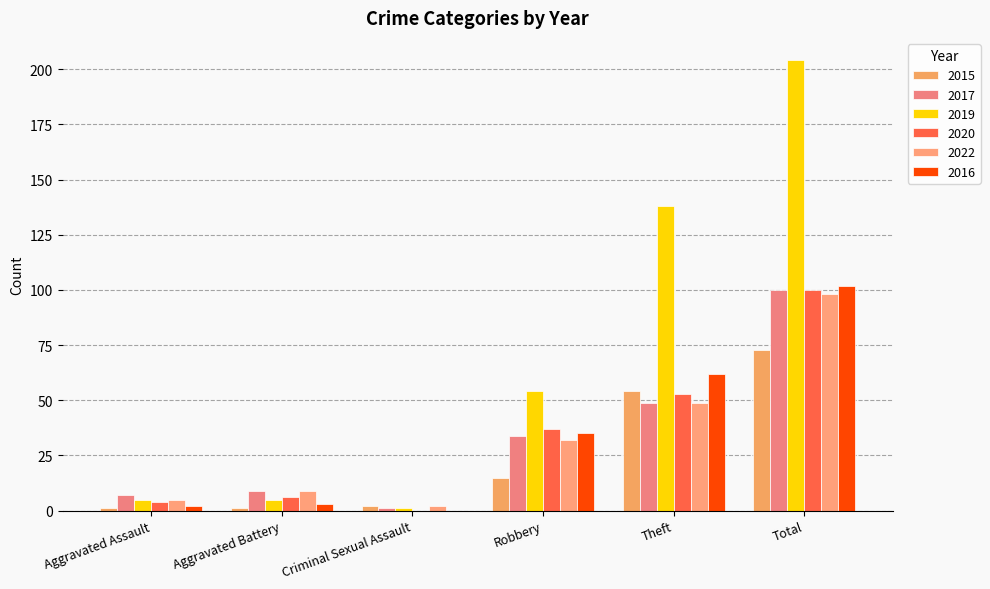

At which label is 2020 closest to 50?

Theft